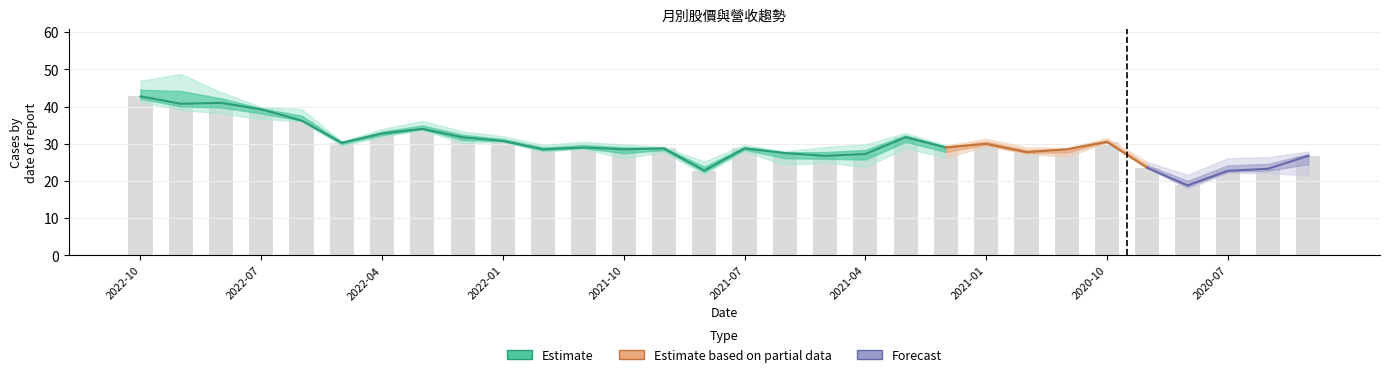

What is the change in value from 14 to 28?

+0.5